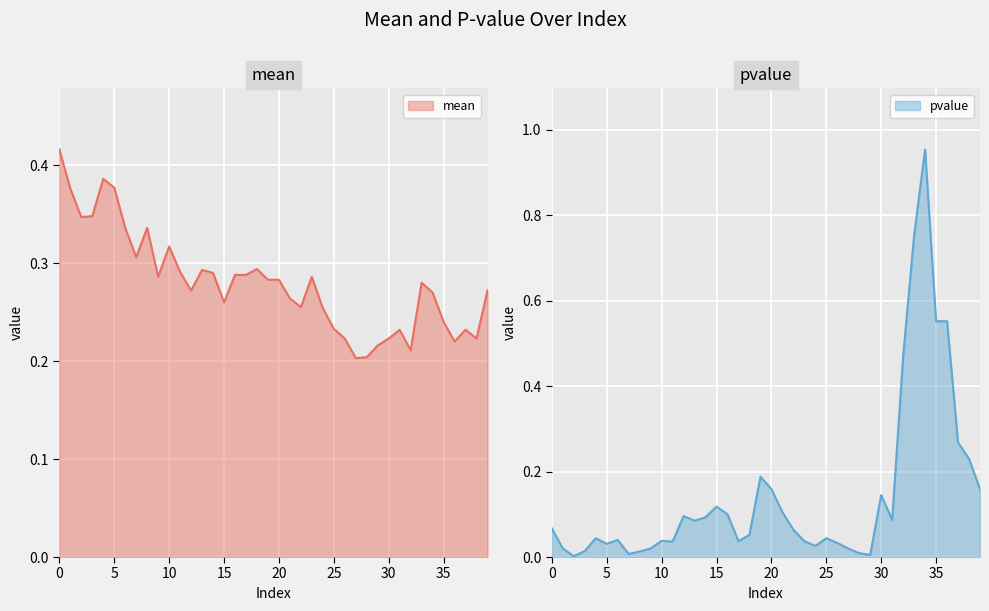

Where do pvalue and mean first cross each other?

31 and 32